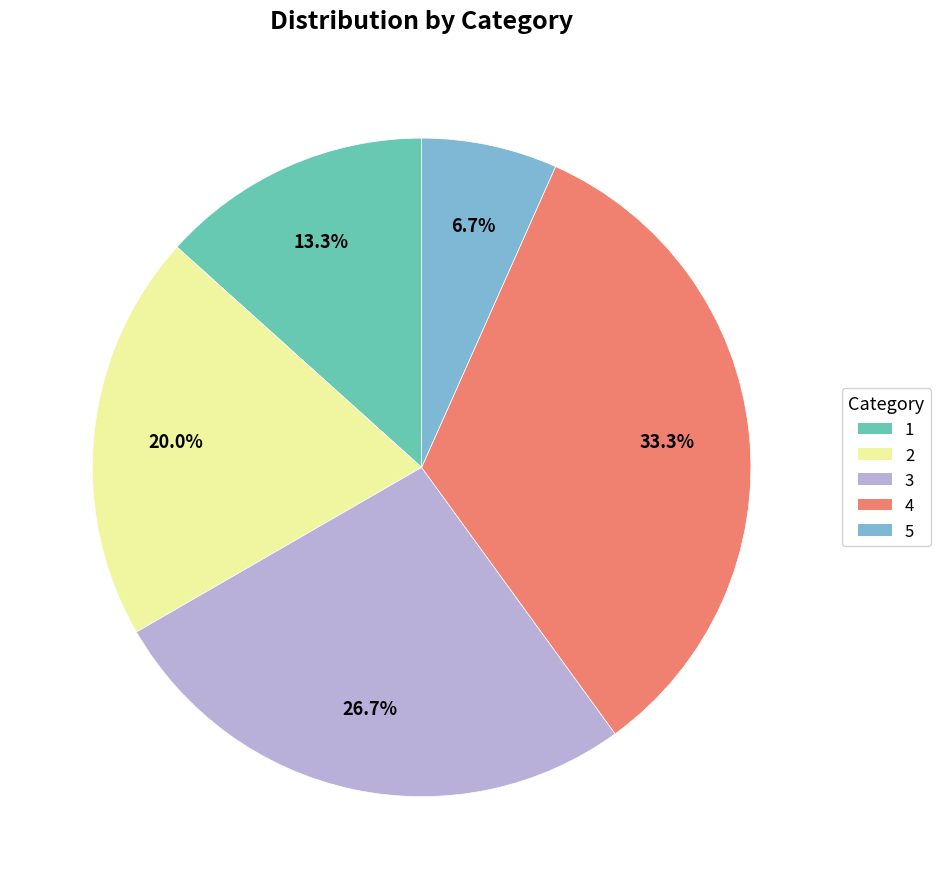

True or false: 5 accounts for 20% of the total.

False